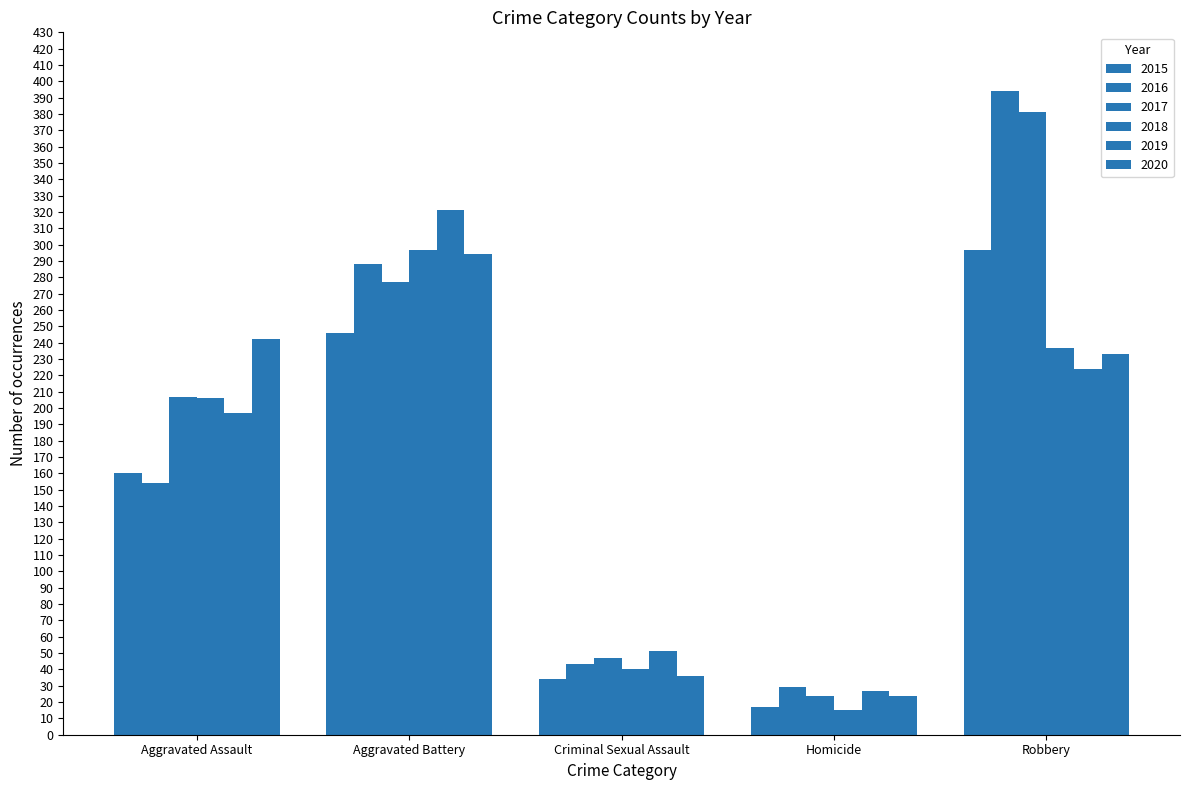

How many bars are there in total?

30